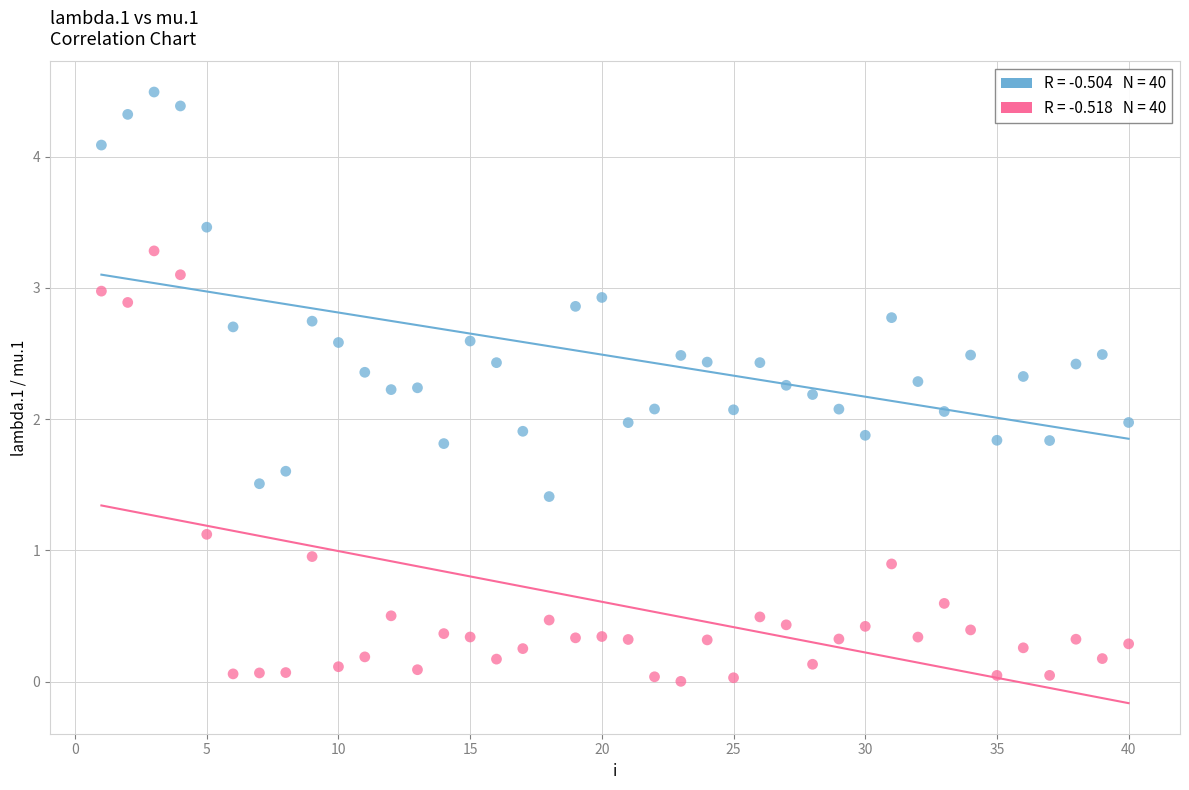

Across all data points, what is the range of X values (max minus min)?

39.0